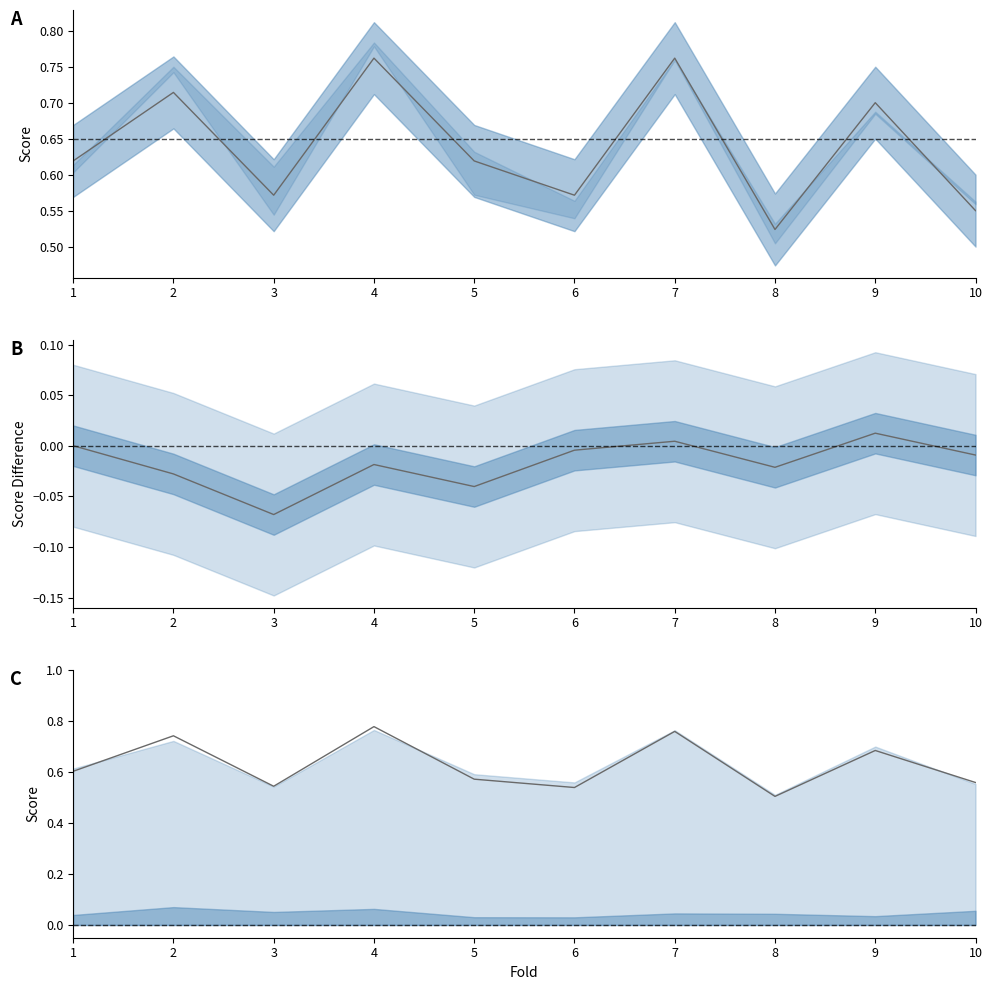

How many interior local peaks does the accuracy_line series have?

4